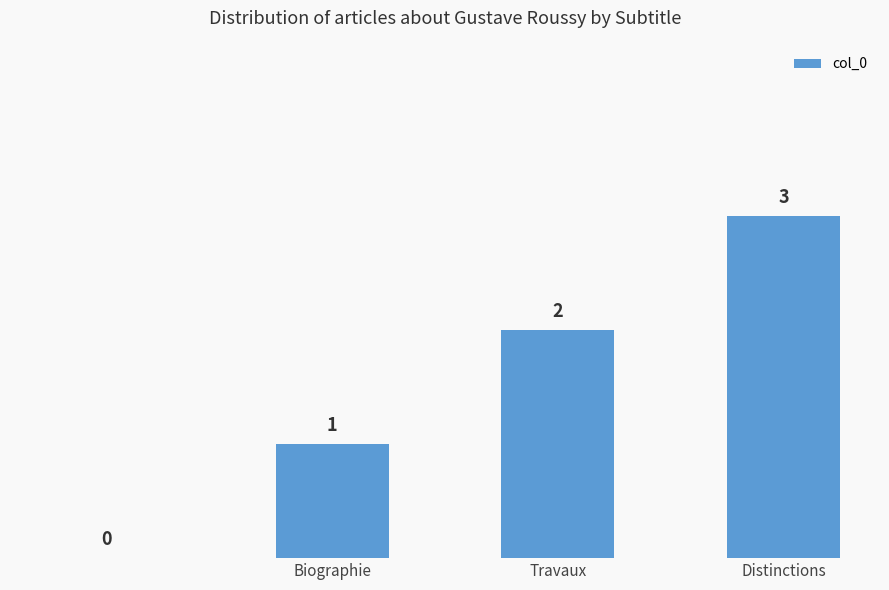

What is the sum of all values?

6